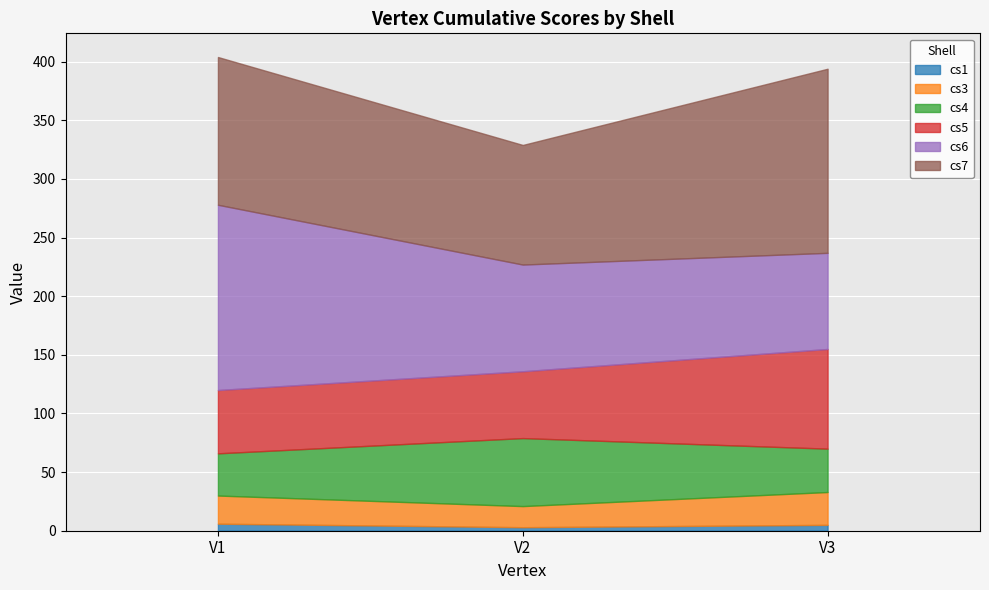

What is the value of the cs1 point at the 3rd from the left?

5